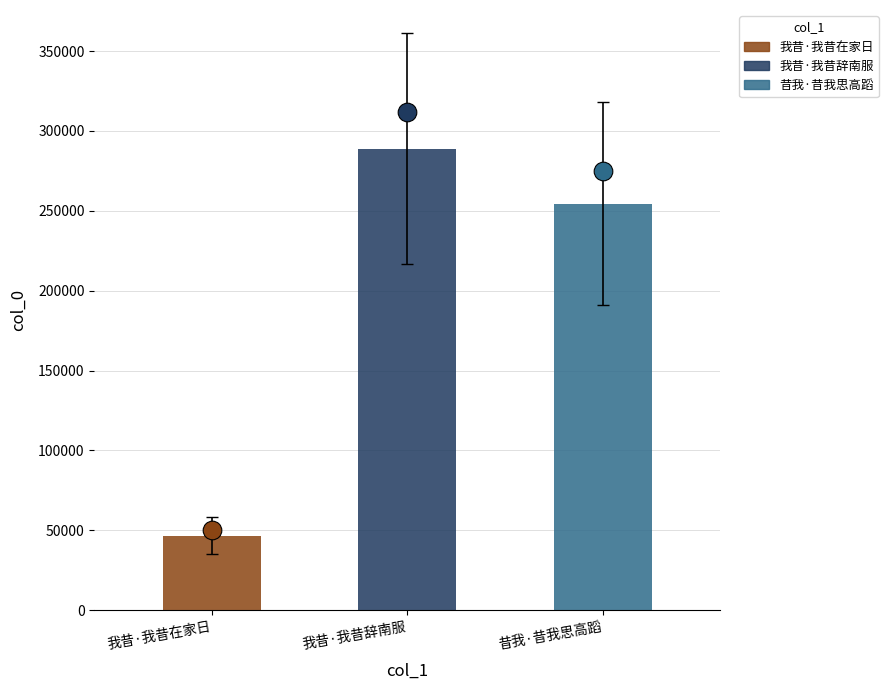

Approximately how many times larger is the value at 我昔·我昔辞南服 compared to 我昔·我昔在家日?

6.2